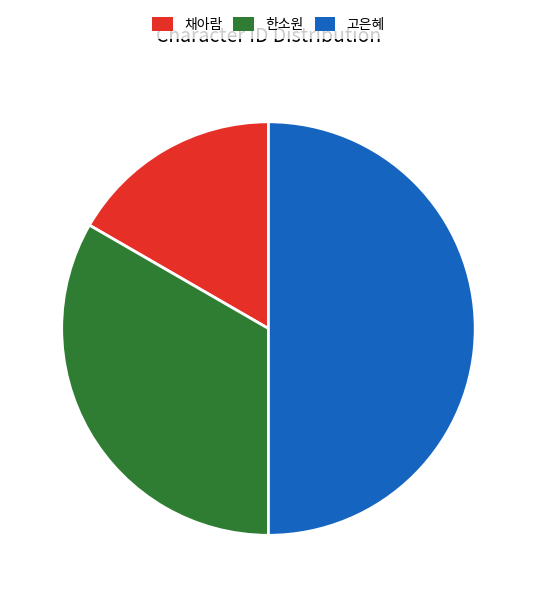

Which category has the smallest portion of the pie?

채아람